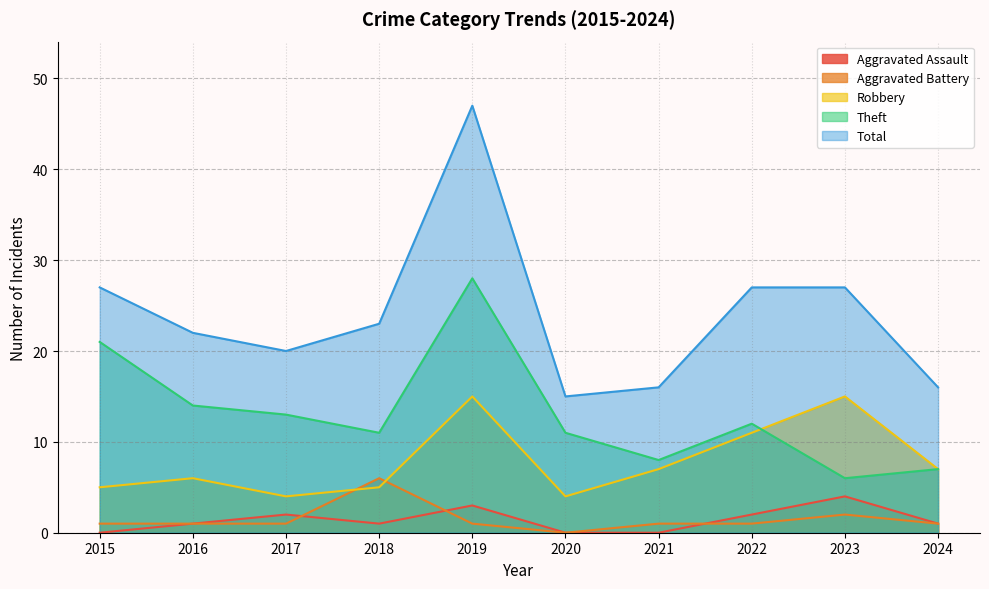

At which label does Aggravated Battery reach its minimum?

2020